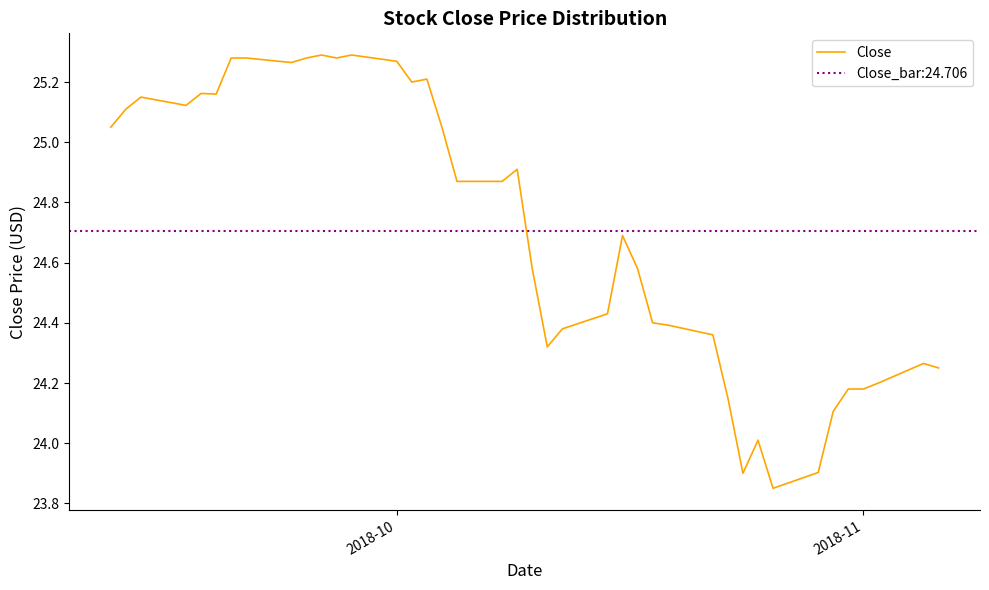

How many points are lower than both their immediate neighbors (excluding endpoints)?

8